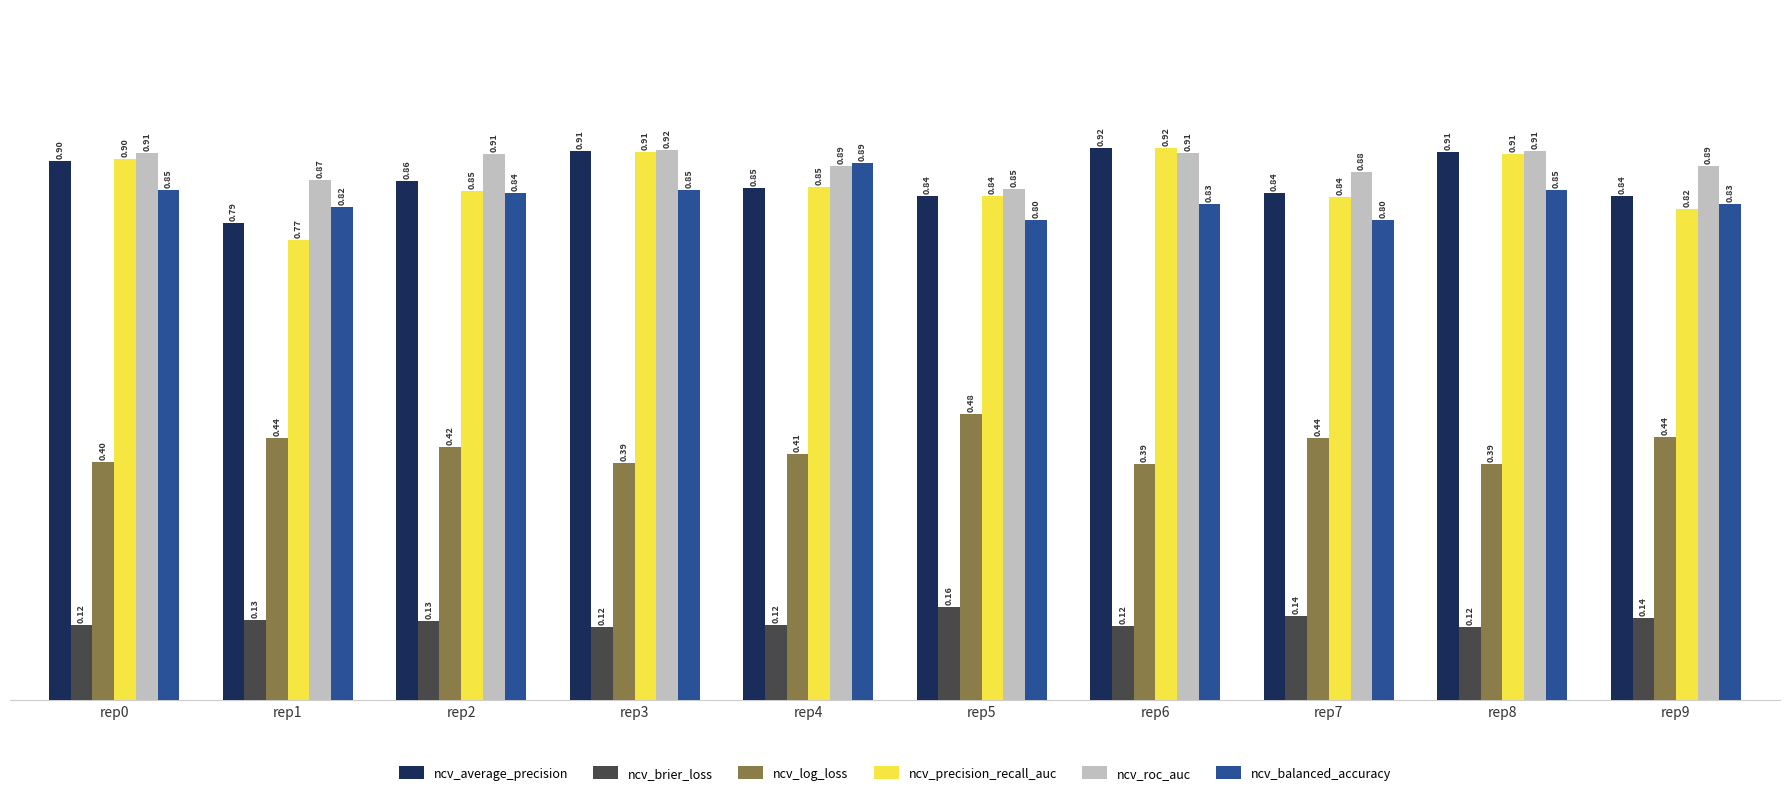

What is the sum of all ncv_average_precision values?

8.7